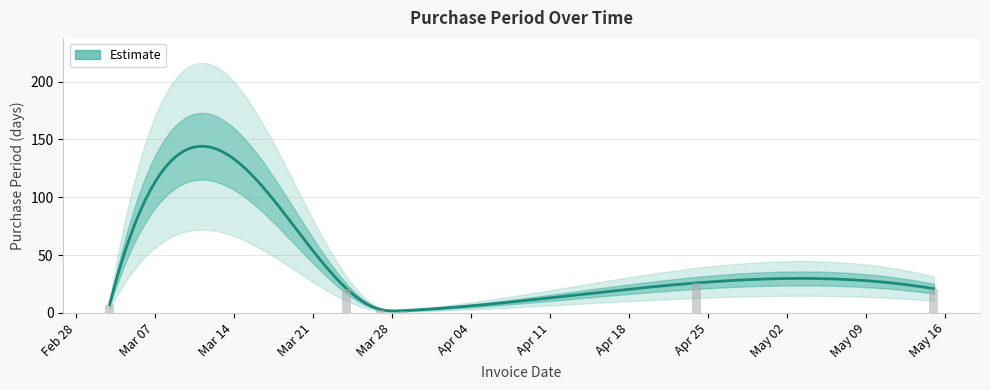

Where is the data nearest to the value 14?

2017-03-03